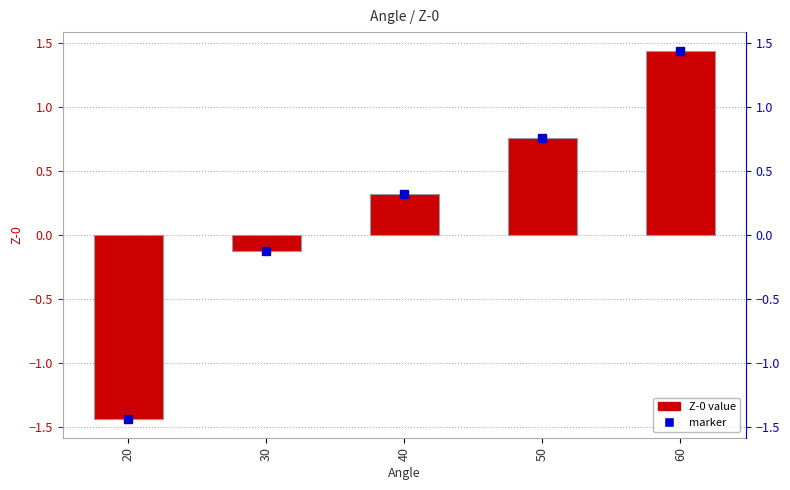

Rank the categories by value from highest to lowest.

60, 50, 40, 30, 20